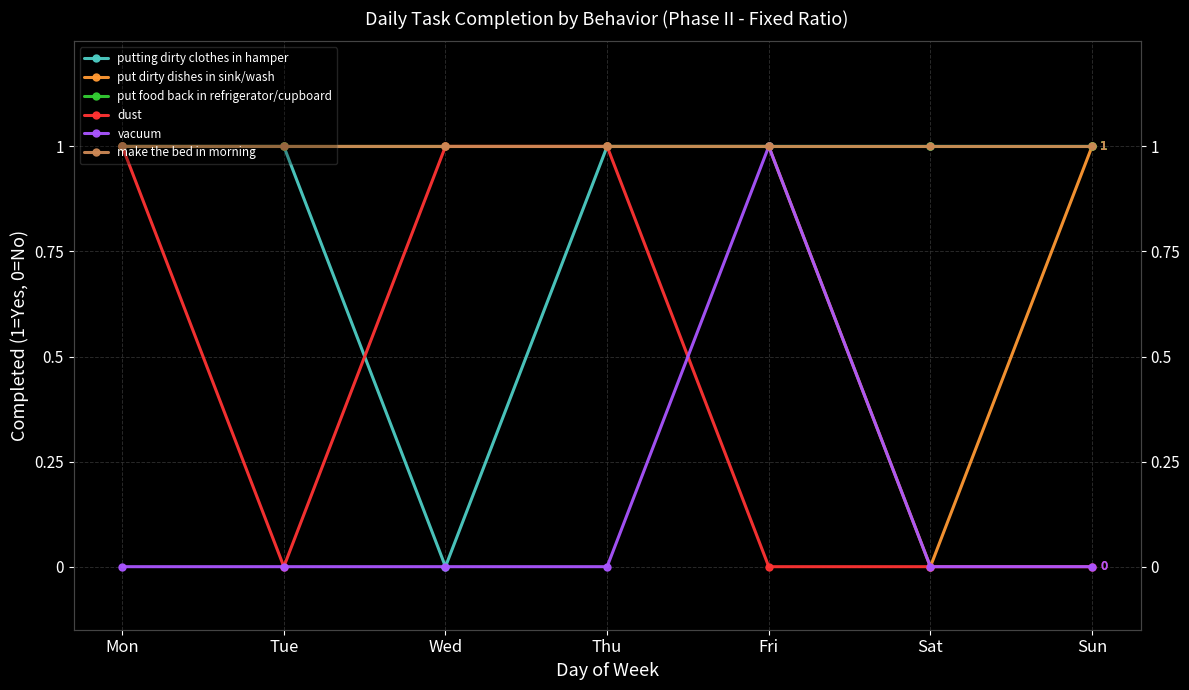

What is the average value of the putting dirty clothes in hamper series?

1